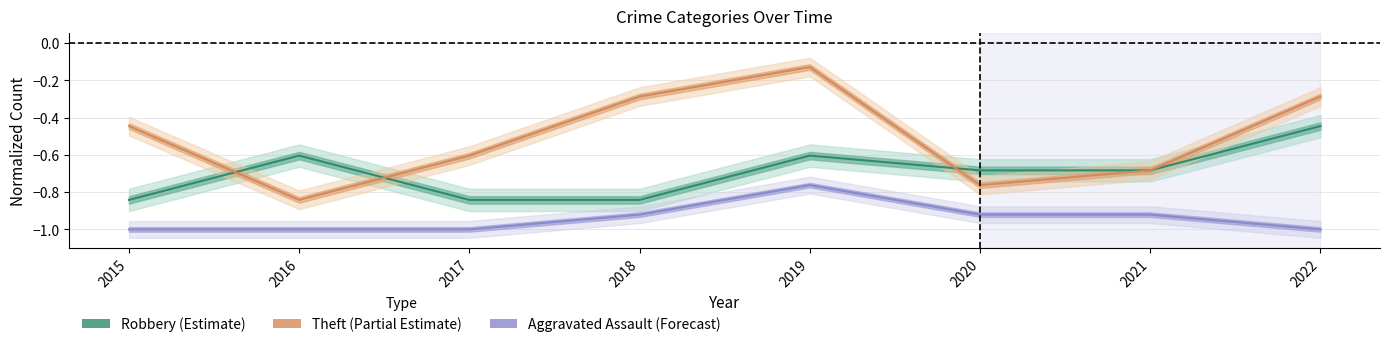

Rank the series at 2020 from highest to lowest value.

Robbery, Theft, Aggravated Assault